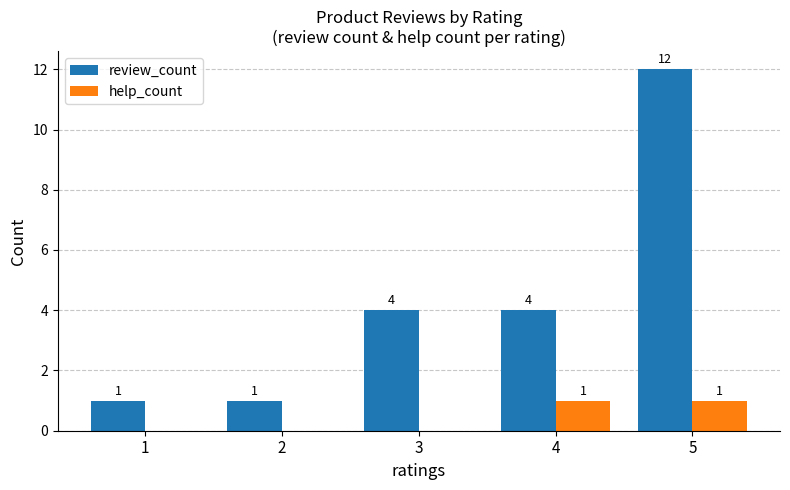

How many positive values does the help_count series have?

2